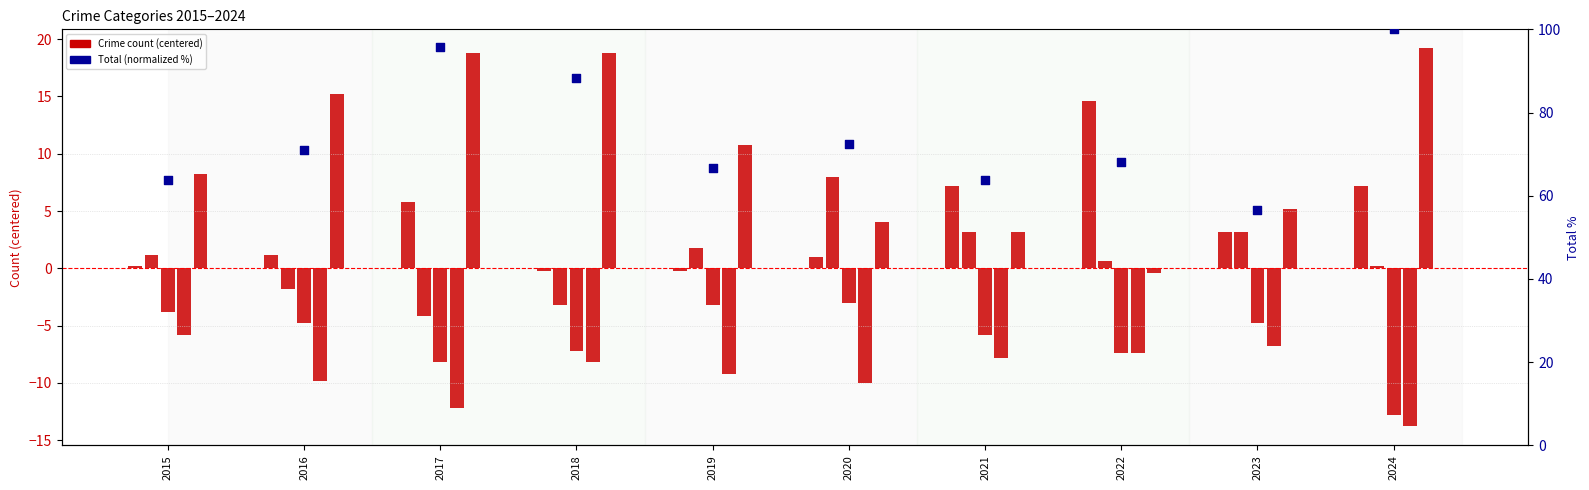

Which series reaches the minimum Y coordinate?

Homicide